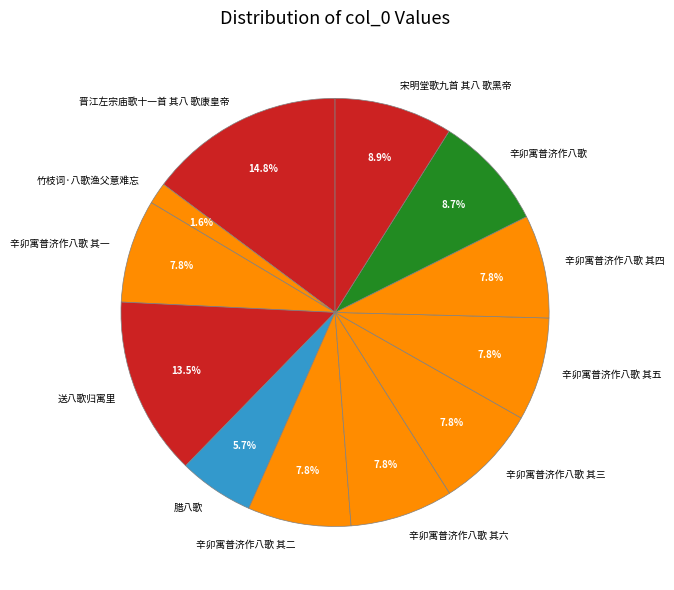

Which has a higher value, 辛卯寓普济作八歌 其六 or 辛卯寓普济作八歌?

辛卯寓普济作八歌